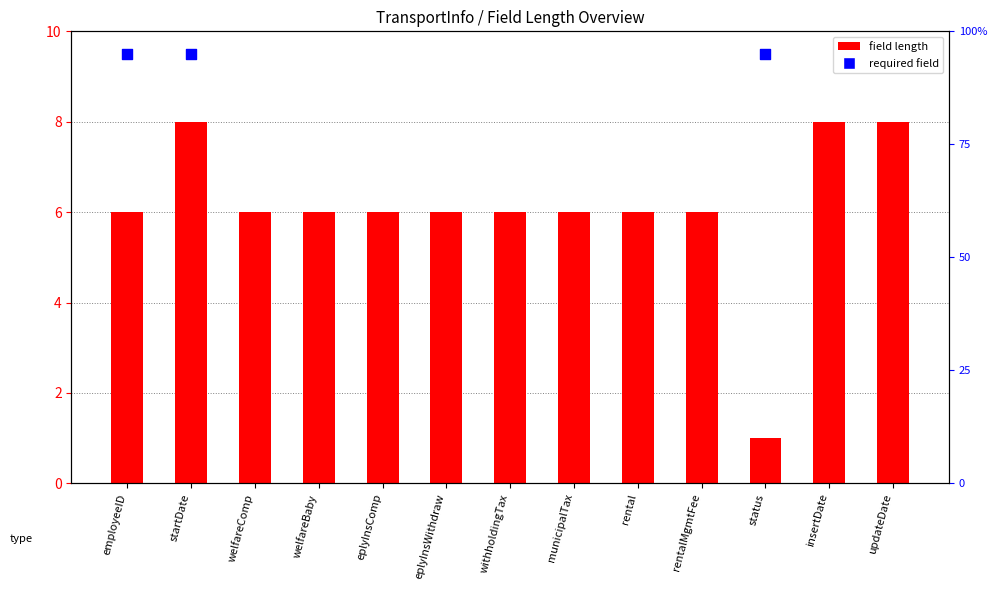

What is the change in value from welfareBaby to status?

-5